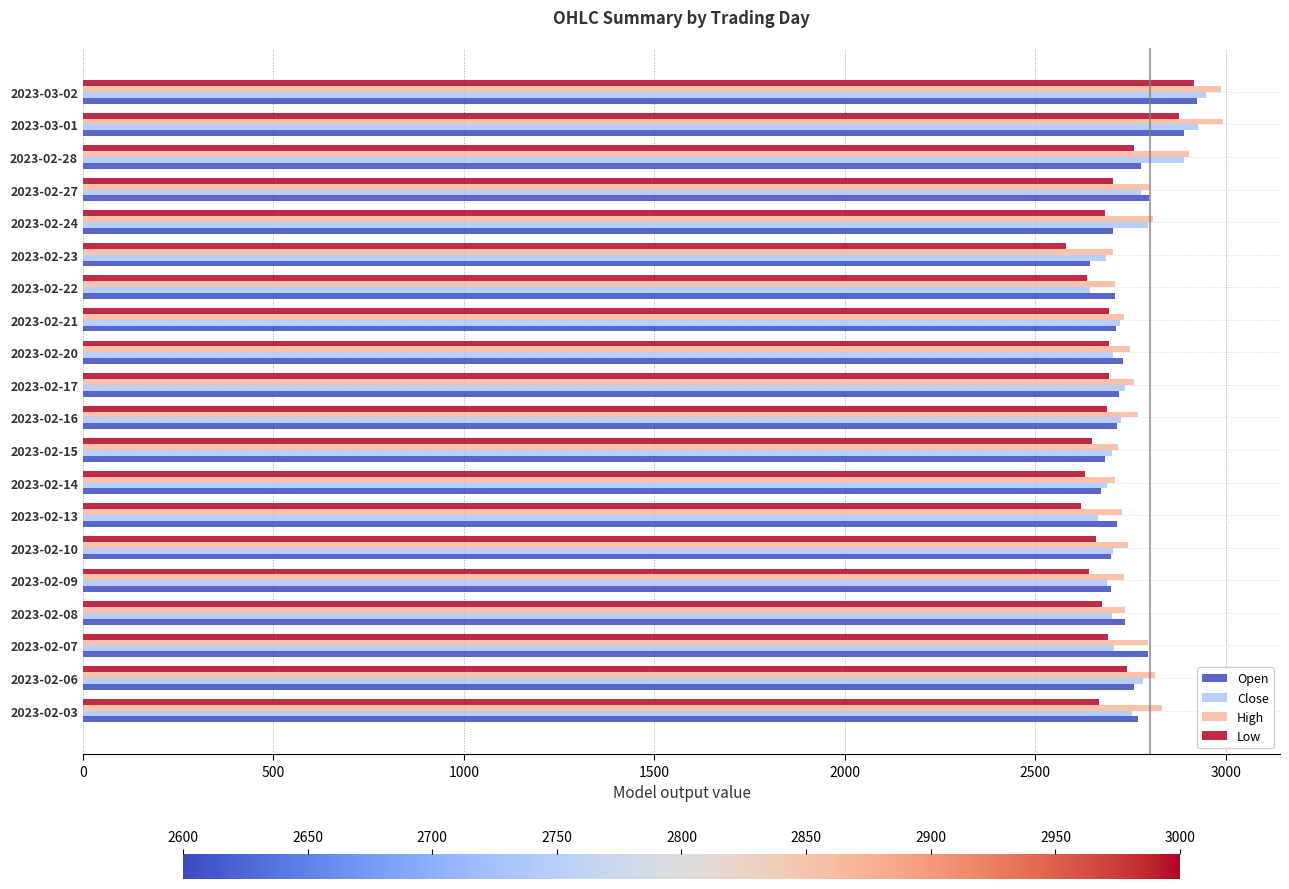

What is the maximum value shown in the chart?

2992.4